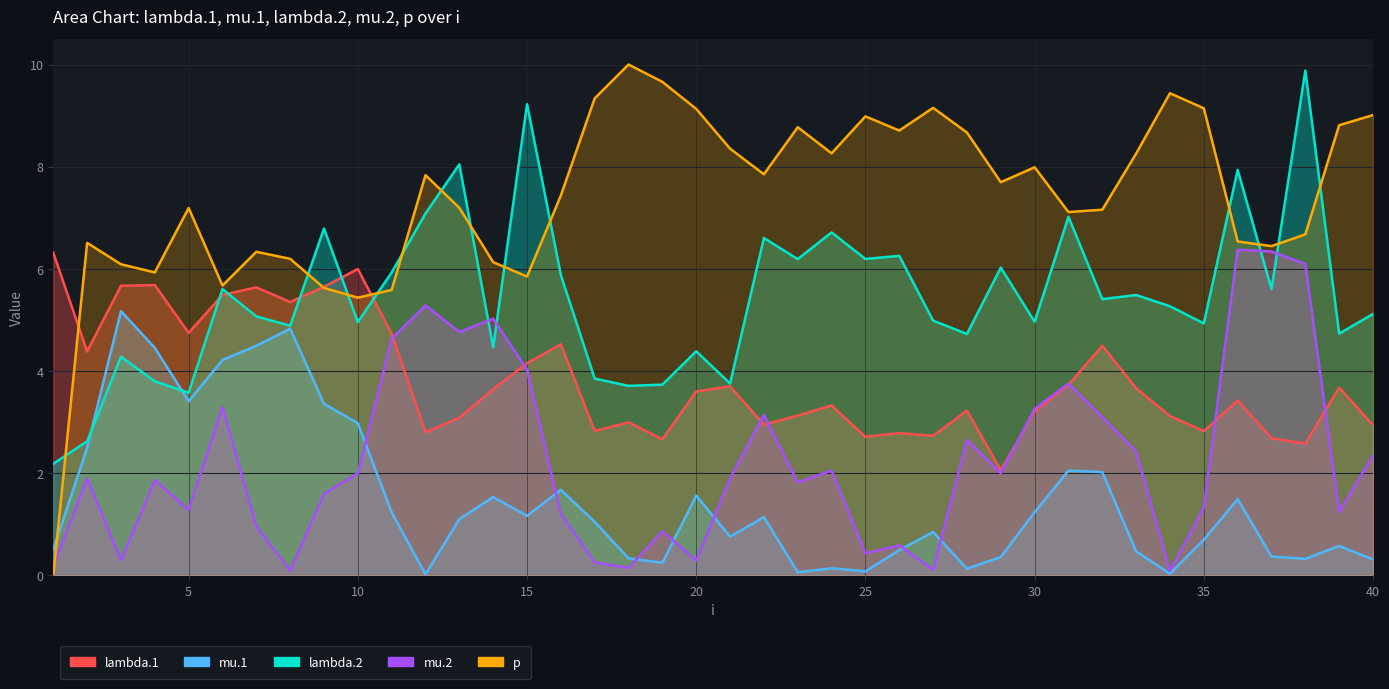

True or false: mu.1 has a value of 6.2 at 6.

False